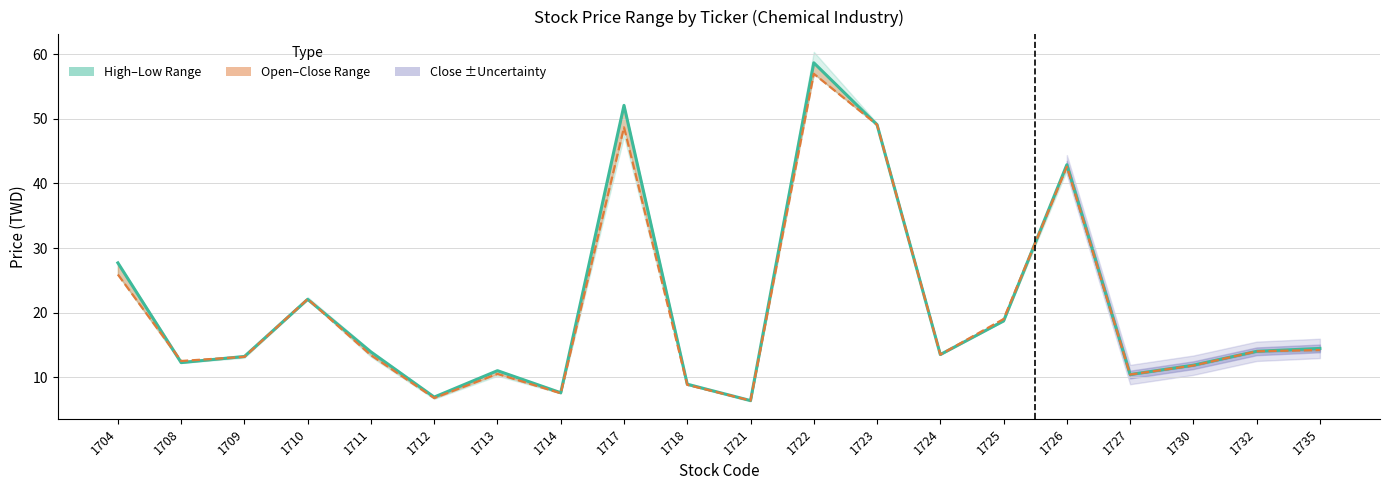

Reading right to left, list all the values displayed in this chart.

Close Price: 1735=14.4	1732=14.0	1730=11.8	1727=10.4	1726=42.9	1725=18.7	1724=13.5	1723=49.1	1722=58.7	1721=6.4	1718=8.9	1717=52.1	1714=7.6	1713=11.0	1712=6.9	1711=13.9	1710=22.1	1709=13.2	1708=12.2	1704=27.7
Open Price: 1735=14.2	1732=14.0	1730=11.8	1727=10.4	1726=42.6	1725=19.0	1724=13.5	1723=49.1	1722=57.0	1721=6.4	1718=8.8	1717=48.7	1714=7.5	1713=10.5	1712=6.8	1711=13.4	1710=22.1	1709=13.2	1708=12.5	1704=25.9